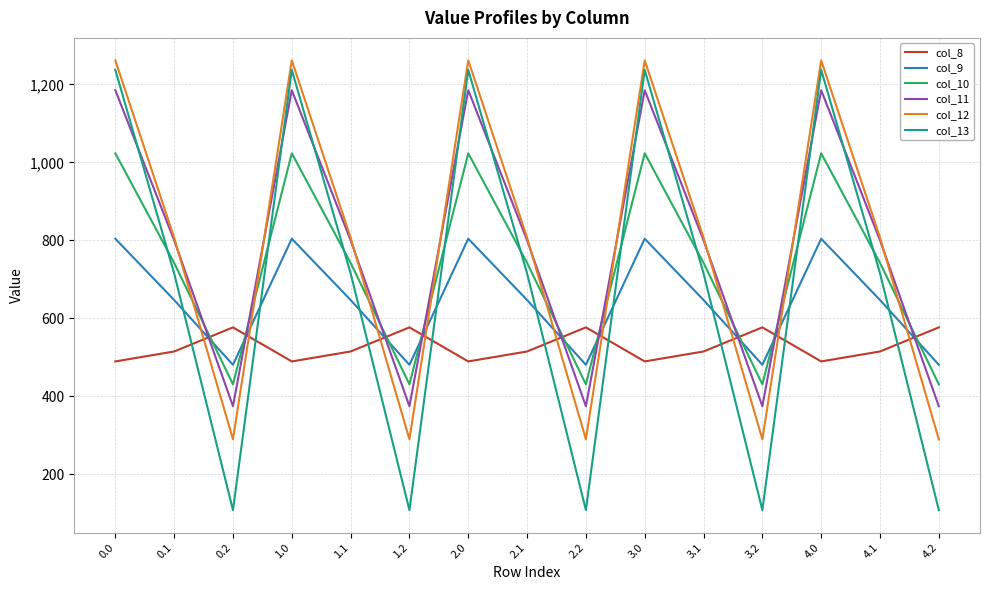

What is the difference between the highest and lowest values at 4.1?

292.0